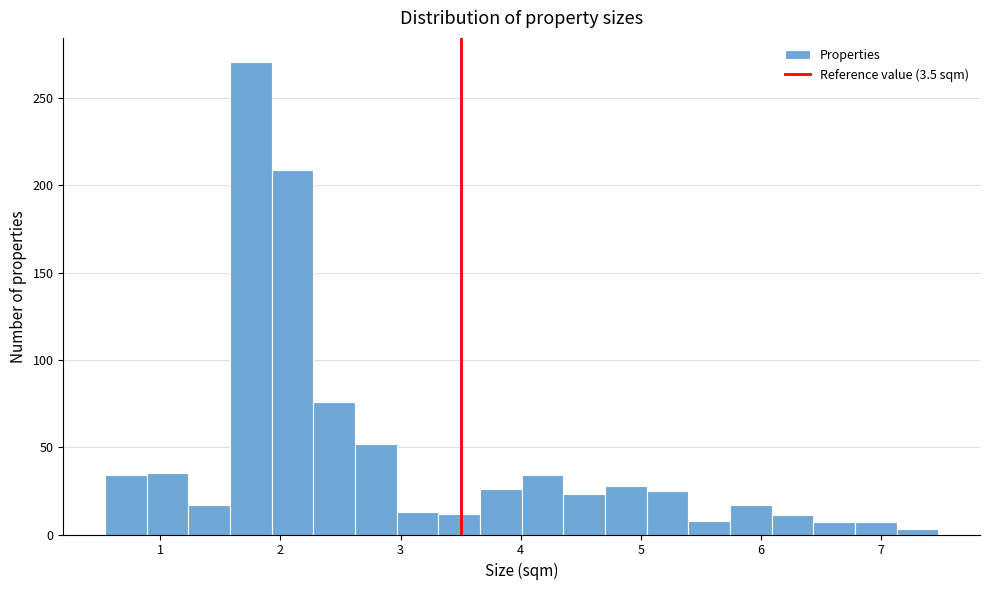

Around what value on the x-axis is the tallest bar? Give the approximate position of its centre, as read against the axis.

1.8